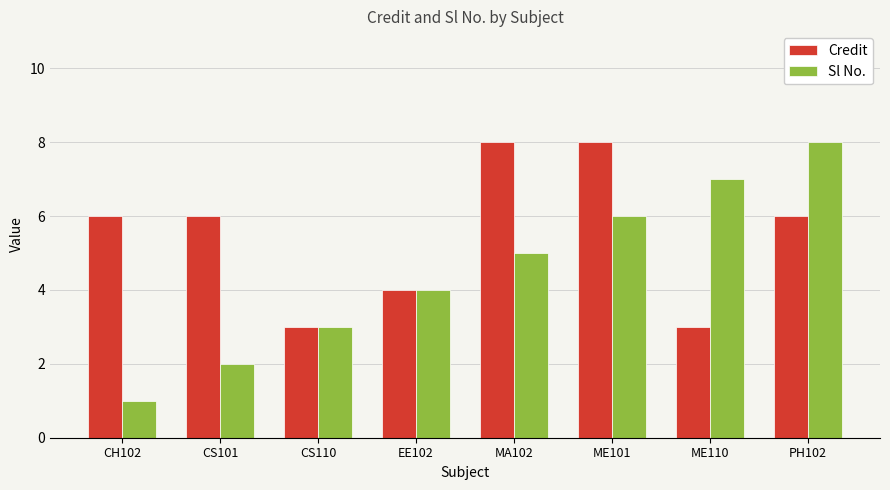

The value of Sl No. at ME101 is 6. True or false?

True